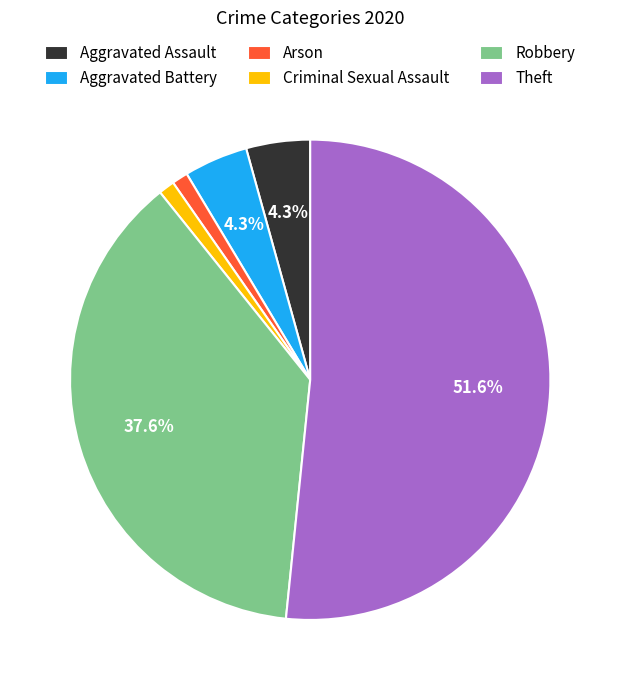

What percentage is NOT represented by Theft?

48.4%